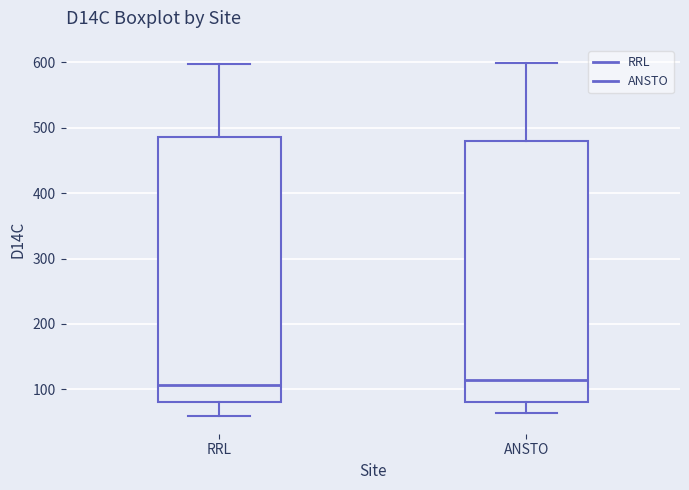

Reading left to right, transcribe this box plot: for each box, give where its median line is, the range the box spans, and where its two whiskers end, as read against the y-axis. The values are not printed on the chart, so give them approximately, as read against the axis.

RRL: median 110, box 80 to 490, whiskers 60 to 600
ANSTO: median 110, box 80 to 480, whiskers 60 to 600